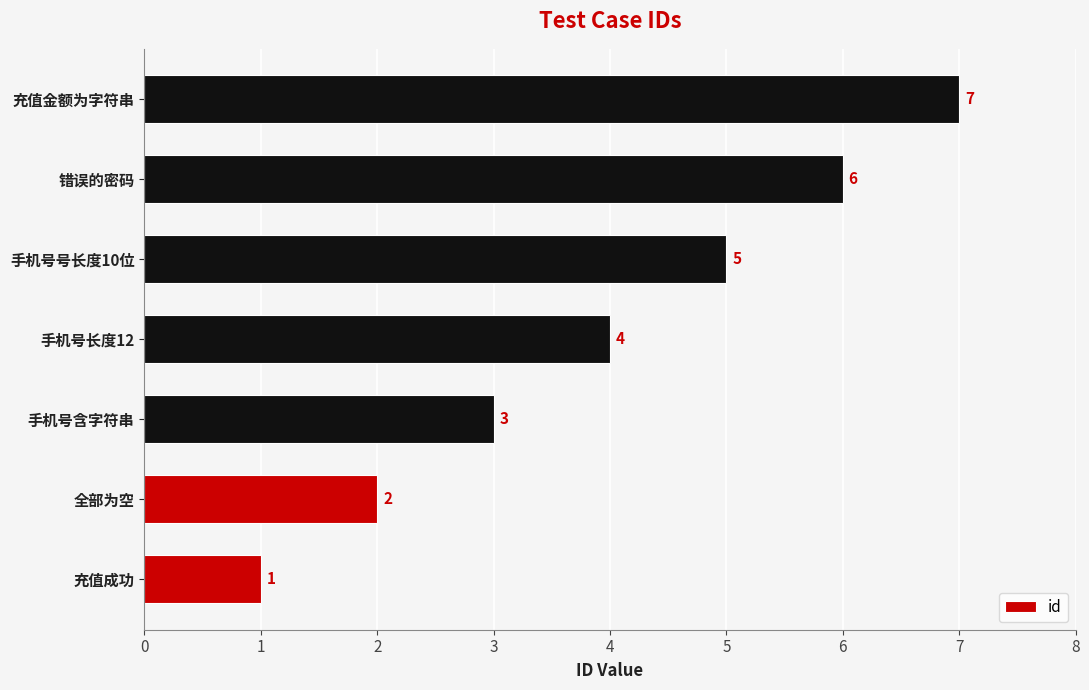

What is the change in value from 手机号号长度10位 to 充值金额为字符串?

+2